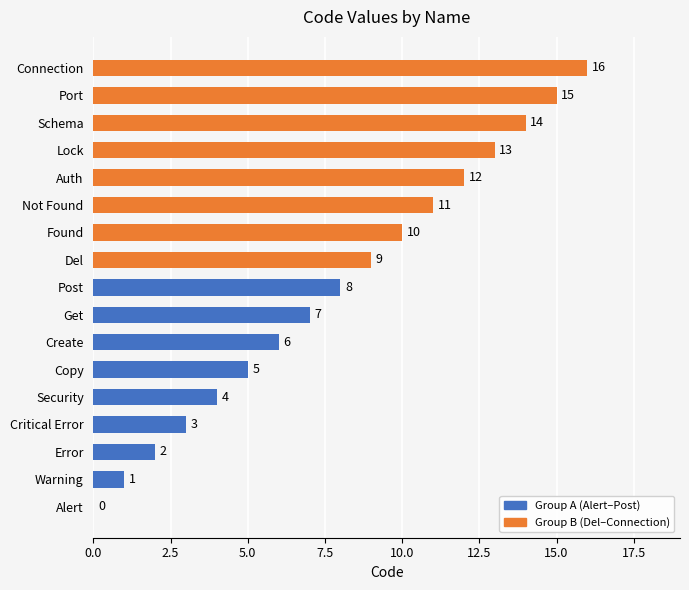

What is the ratio of the value at Connection to the value at Del?

1.8